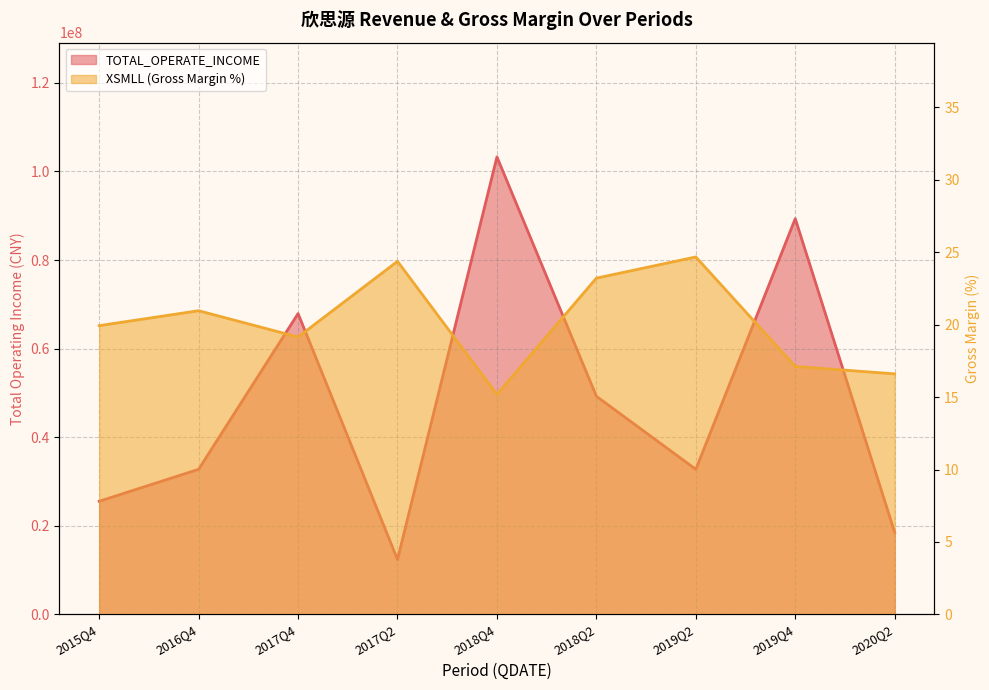

Which category has the highest value across all series?

2018Q4